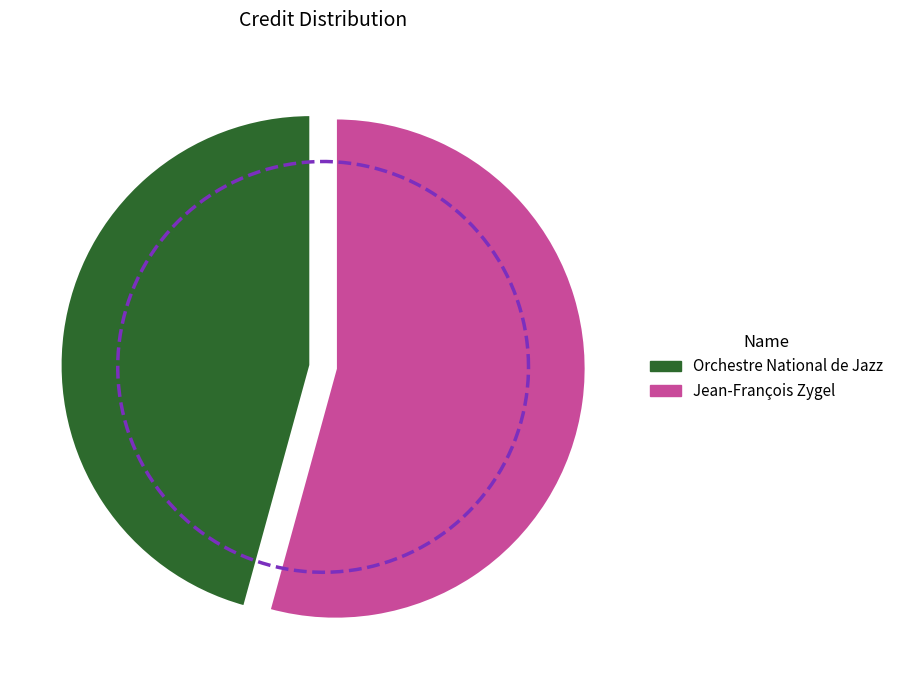

Combined, do Orchestre National de Jazz and Jean-François Zygel account for over 50%?

Yes